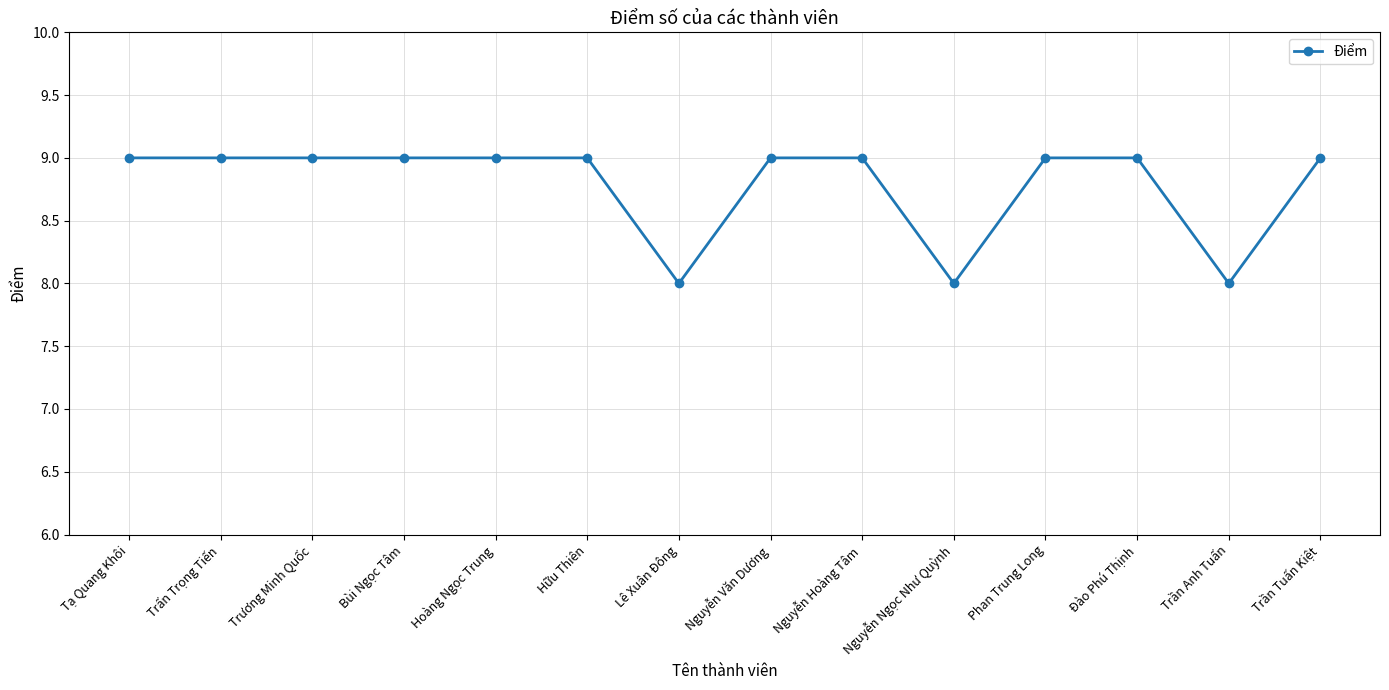

True or false: the data shows 12 at Phan Trung Long.

False